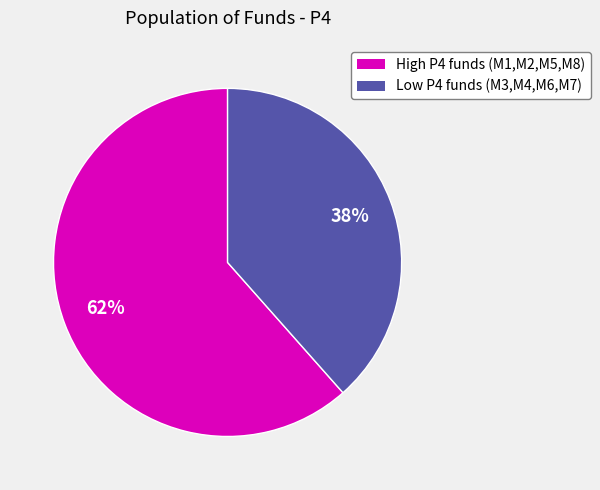

Is there any slice that represents more than half of the pie?

Yes